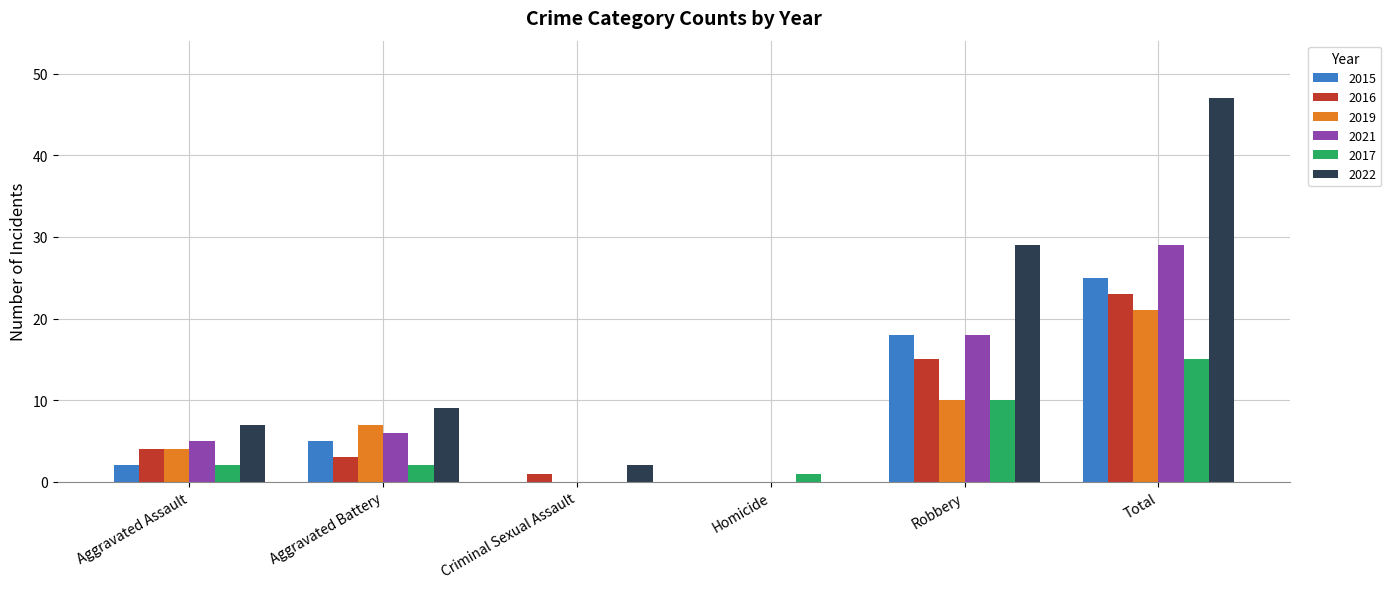

Which series has the largest total across all categories?

2022